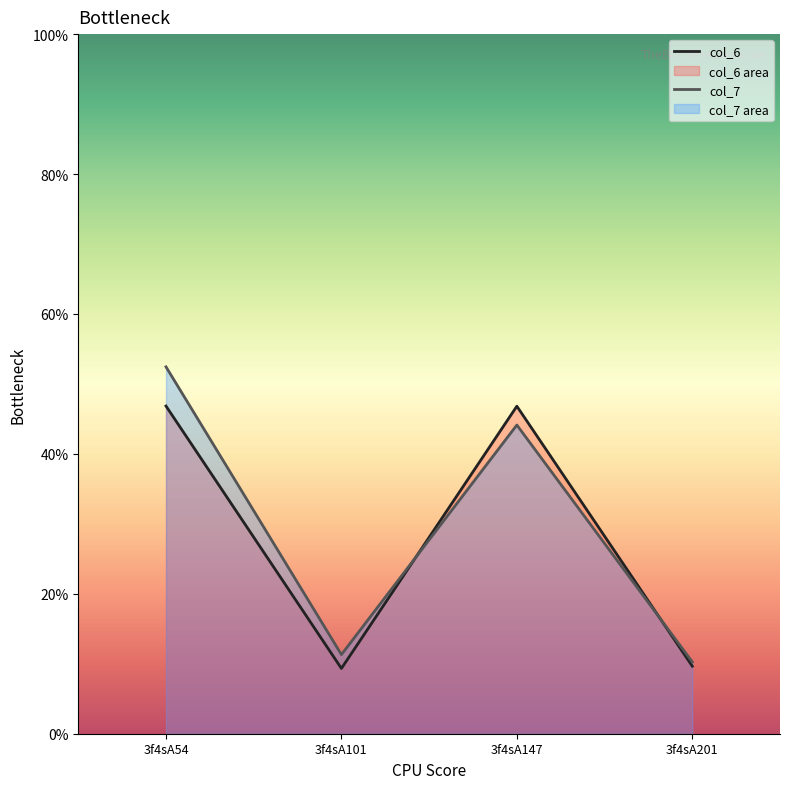

True or false: col_7 has a value of 11.3 at 3f4sA101.

True